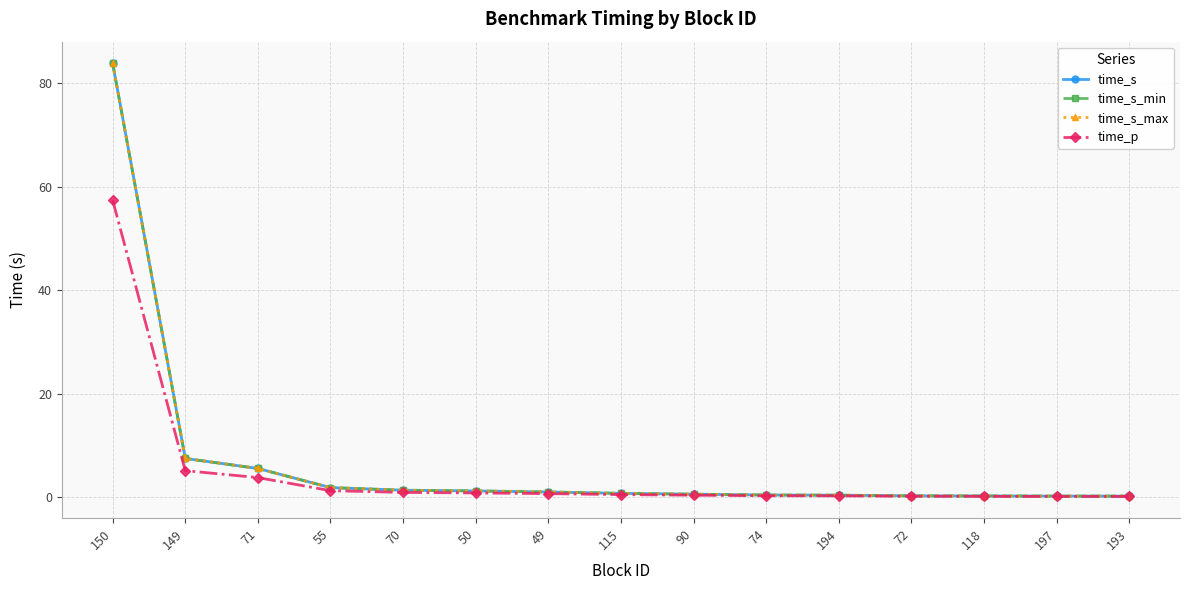

Is this an area chart (filled region under the line)?

No